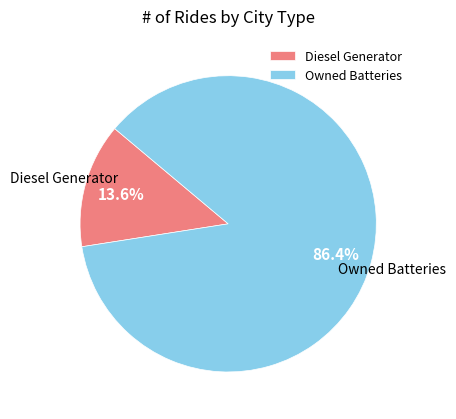

What is the total percentage of Owned Batteries and Diesel Generator?

100.0%